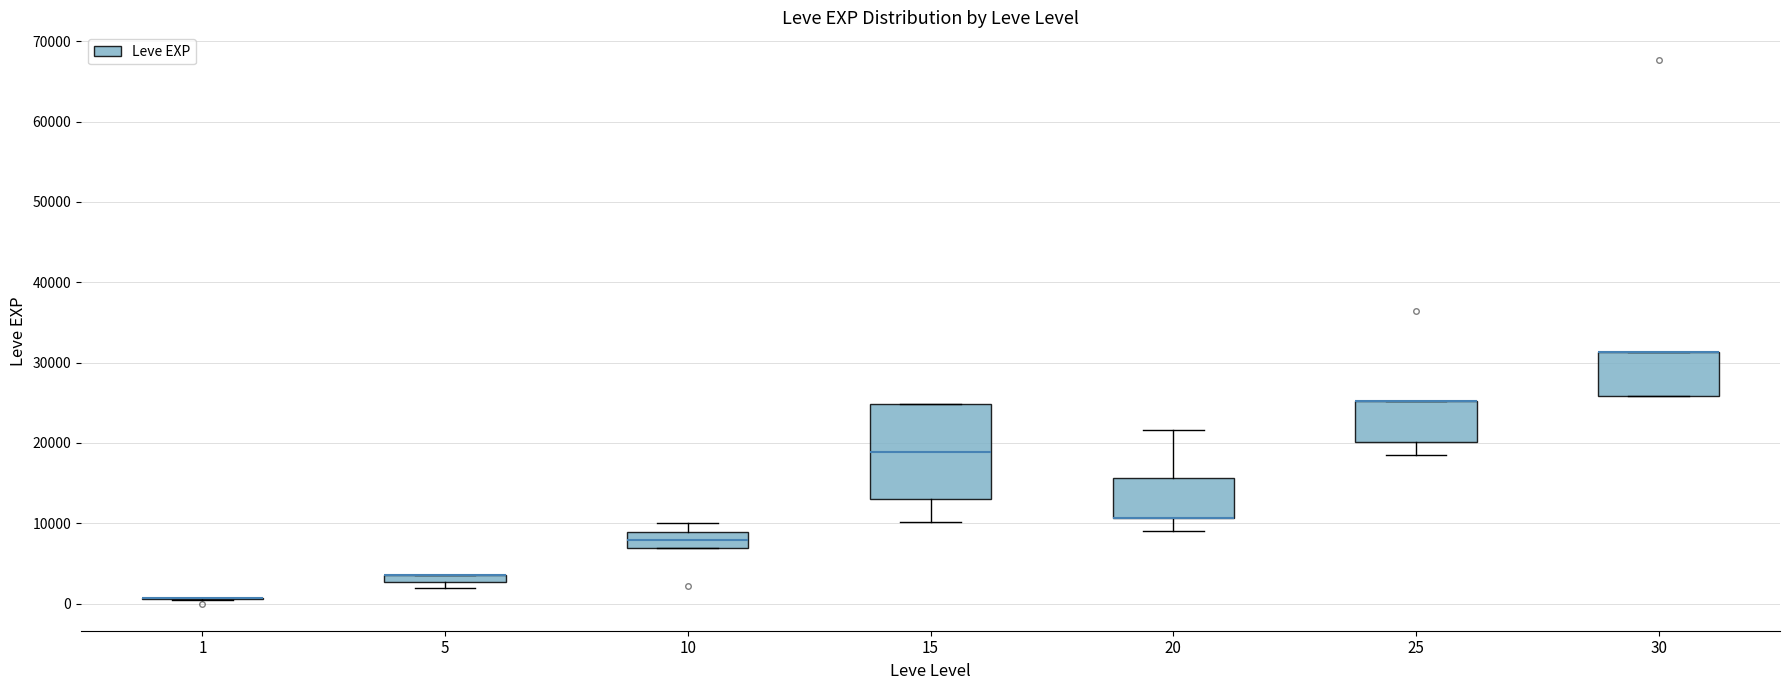

Which box is the tallest, from its lower edge to its upper edge?

15